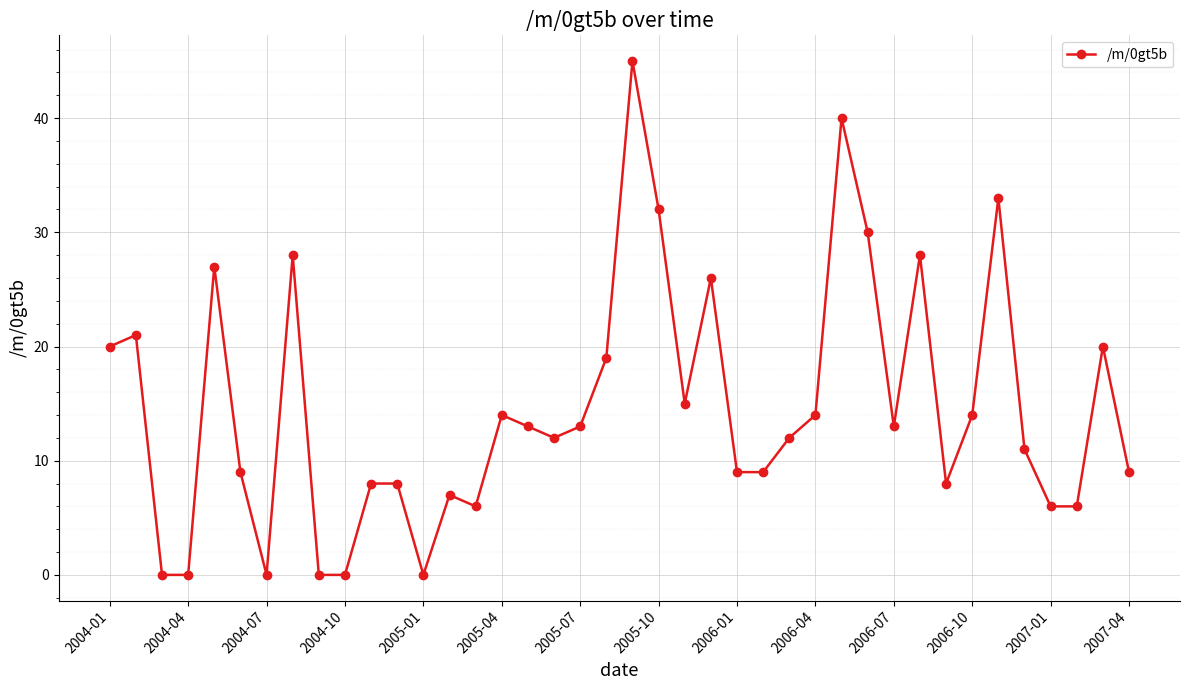

What is the difference between the maximum and minimum values?

45